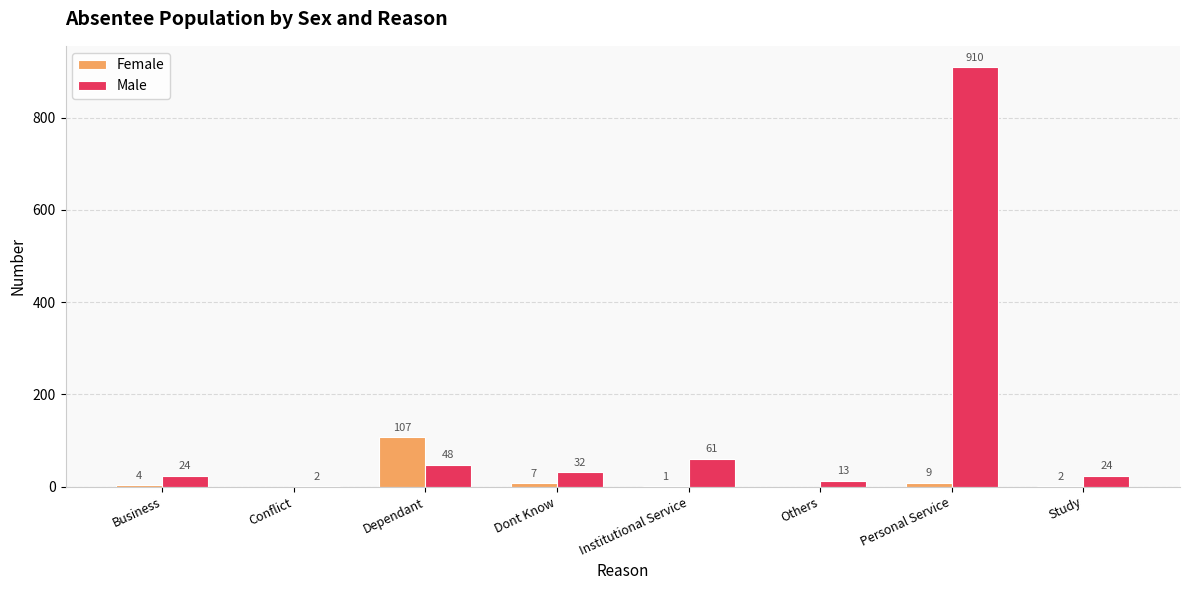

At which category is the sum across all series the highest?

Personal Service